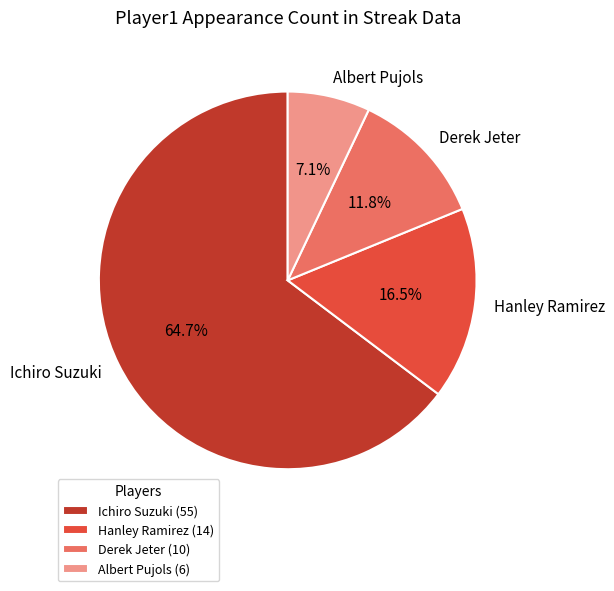

The Albert Pujols slice represents 21% of the pie. True or false?

False